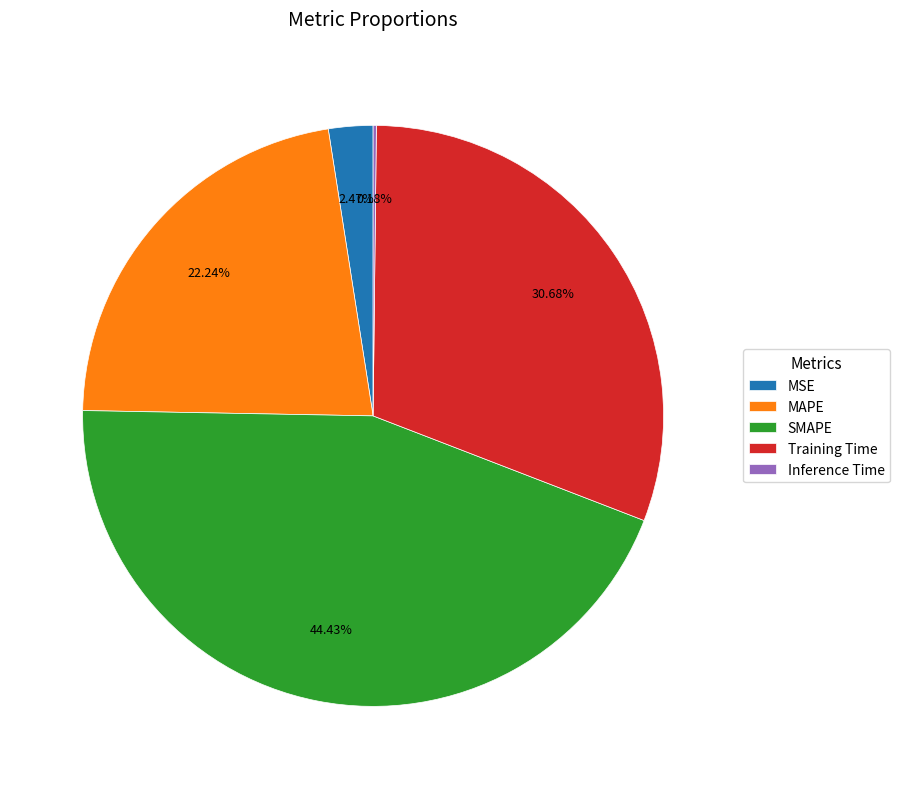

Is there any slice that represents more than half of the pie?

No